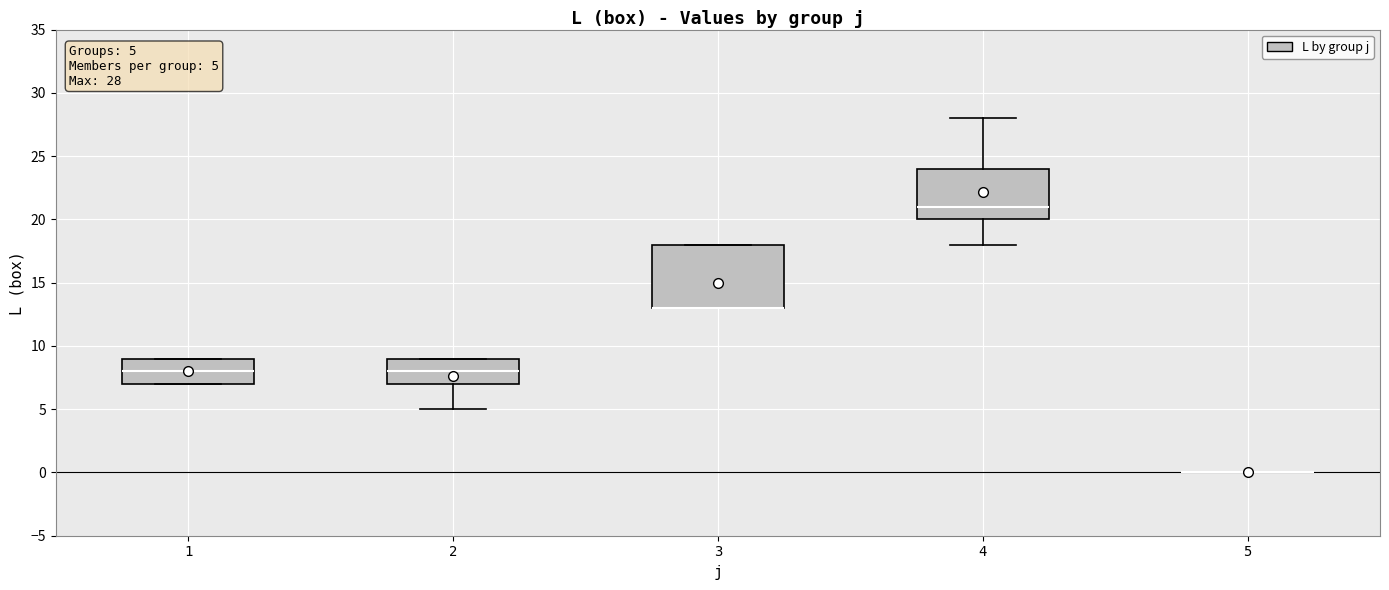

Comparing the boxes themselves (not the whiskers), which one is the tallest?

3